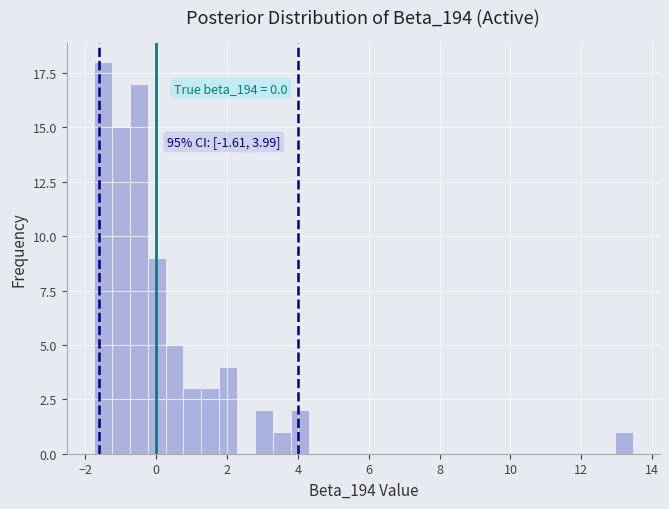

Around what value on the x-axis is the tallest bar? Give the approximate position of its centre, as read against the axis.

-1.6